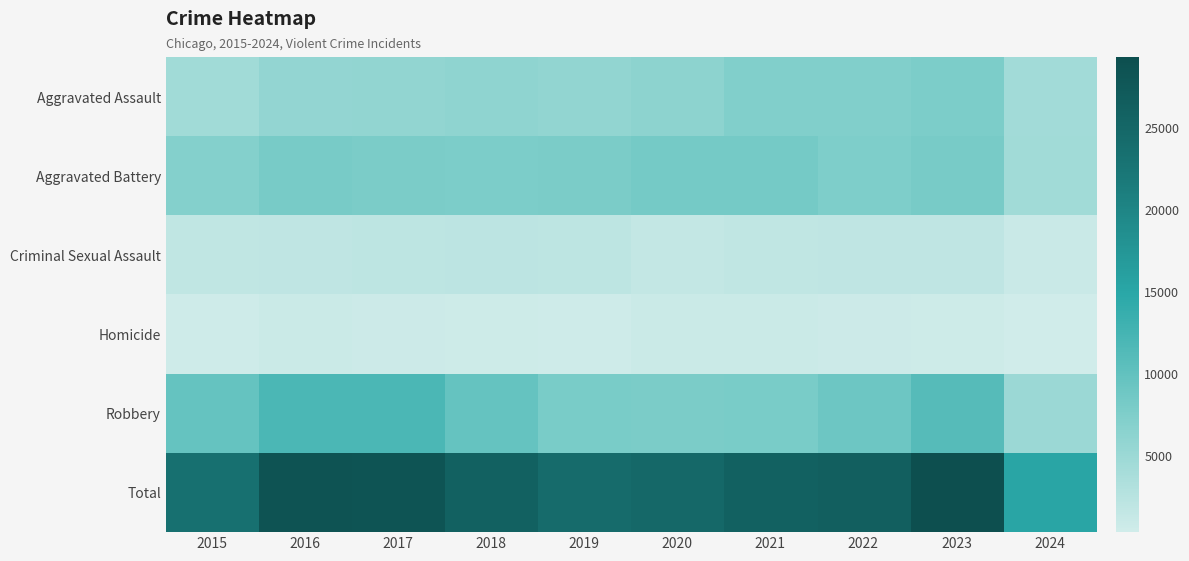

Between 2018 and 2024, which series saw the biggest shift?

Total